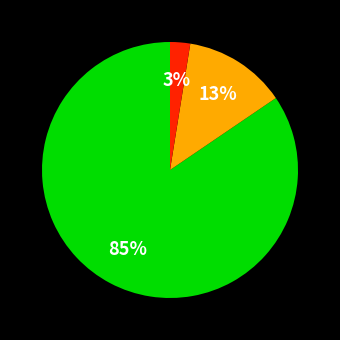

Does any single category account for the majority?

Yes